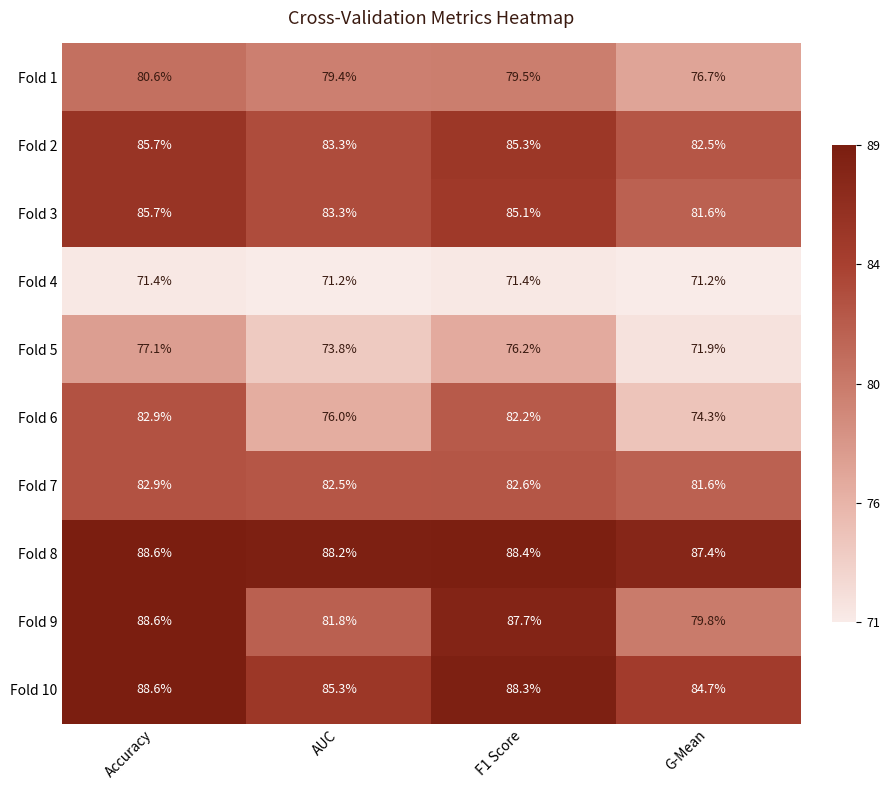

What is the difference between the second highest and second lowest values in the Fold 3 series?

1.8